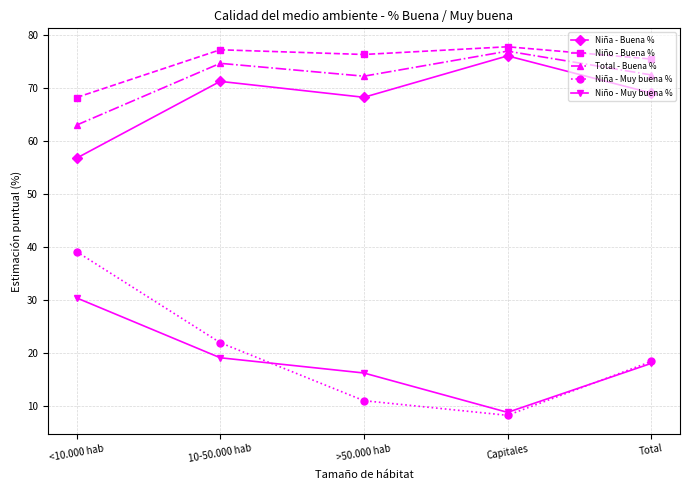

Where is the first local minimum for Total - Buena %?

>50.000 hab